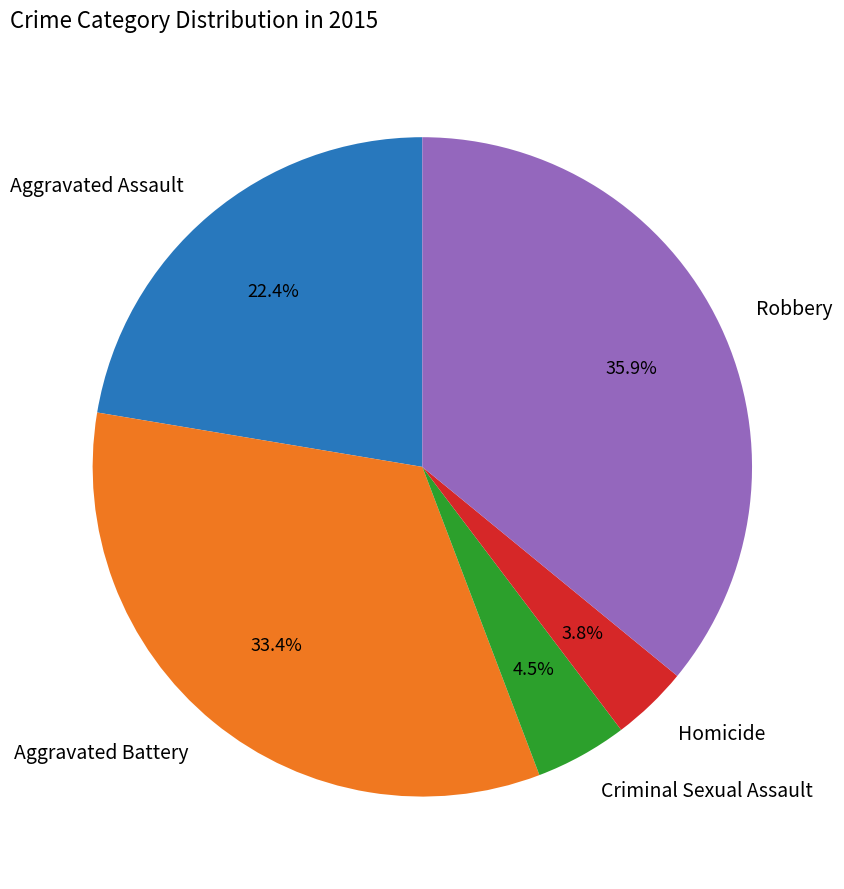

Is it true that Criminal Sexual Assault is 12% of the pie?

False